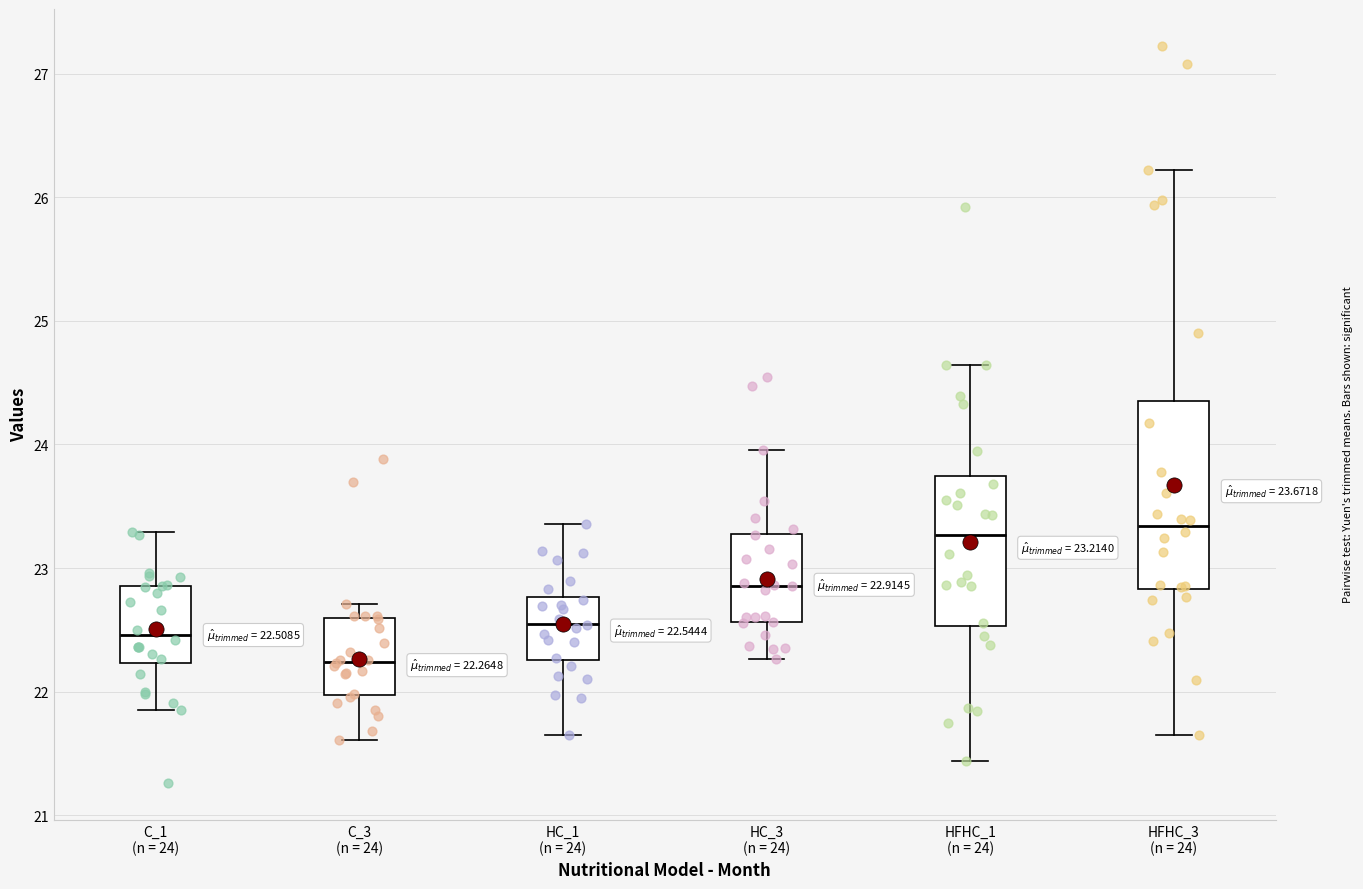

Which box has the lowest median line?

C_3 (n = 24)